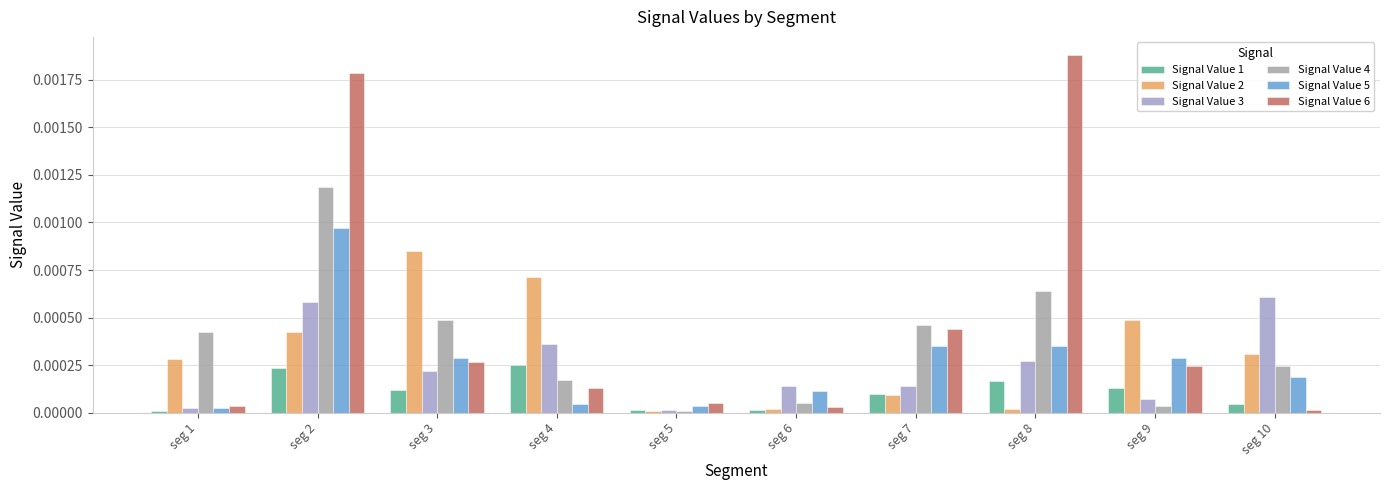

How many distinct data groups are displayed?

6